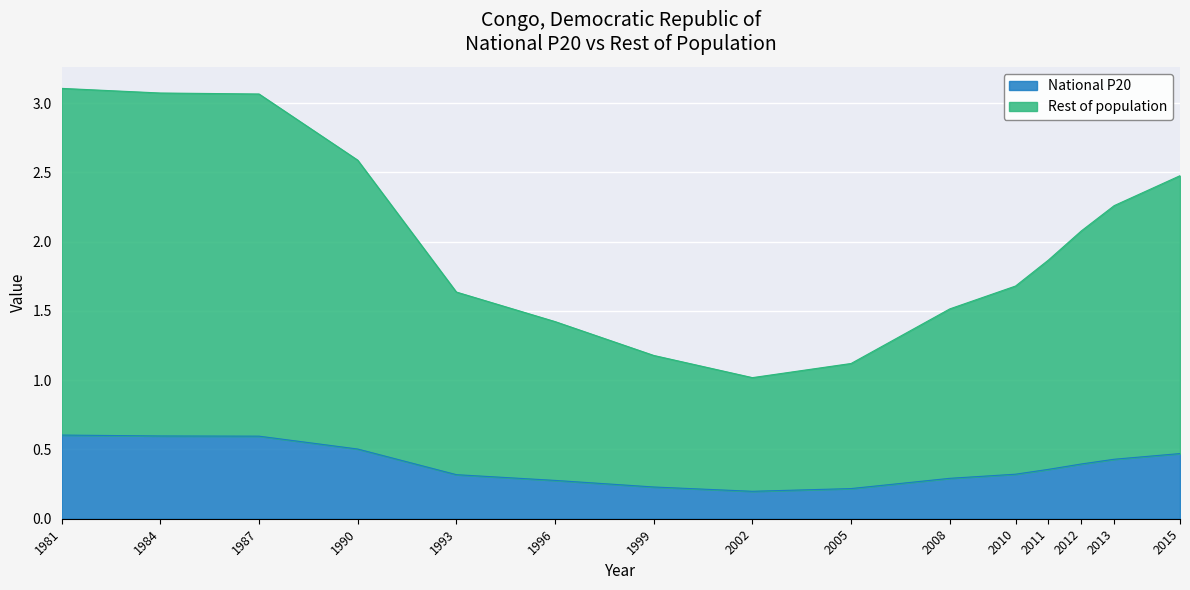

The Rest of population series shows 1.6 at 2002. True or false?

False